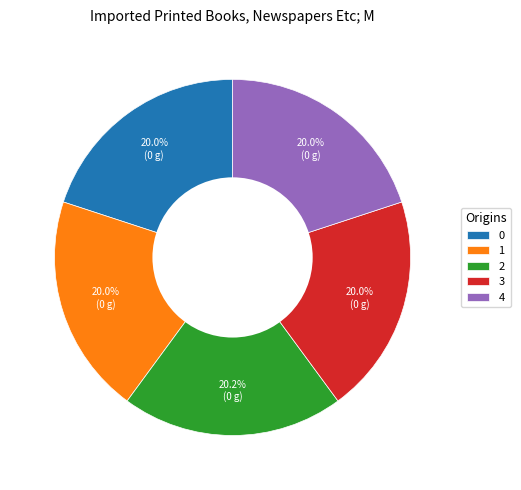

The 2 slice represents 20% of the pie. True or false?

True